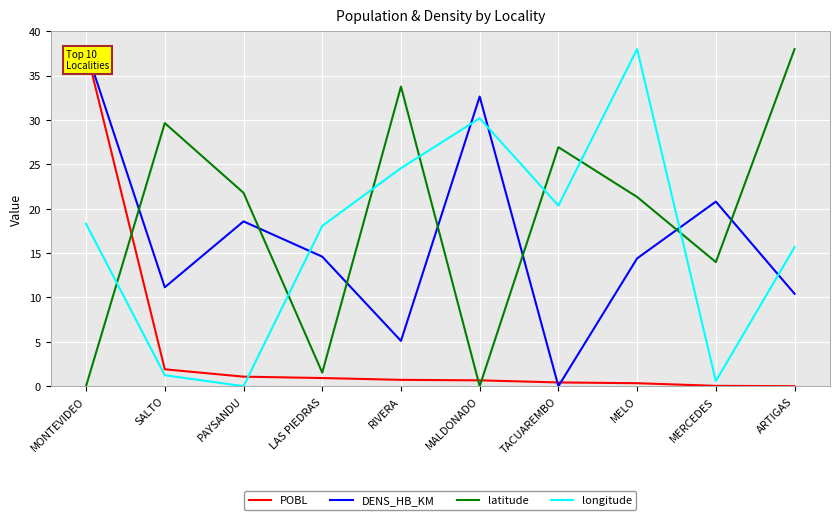

Count the number of categories in the chart.

10